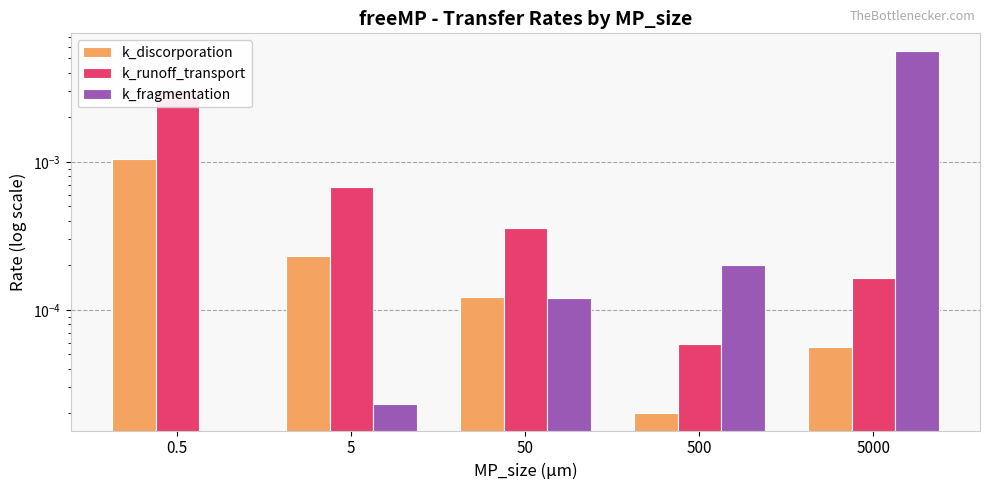

At which label is k_runoff_transport closest to 0?

500